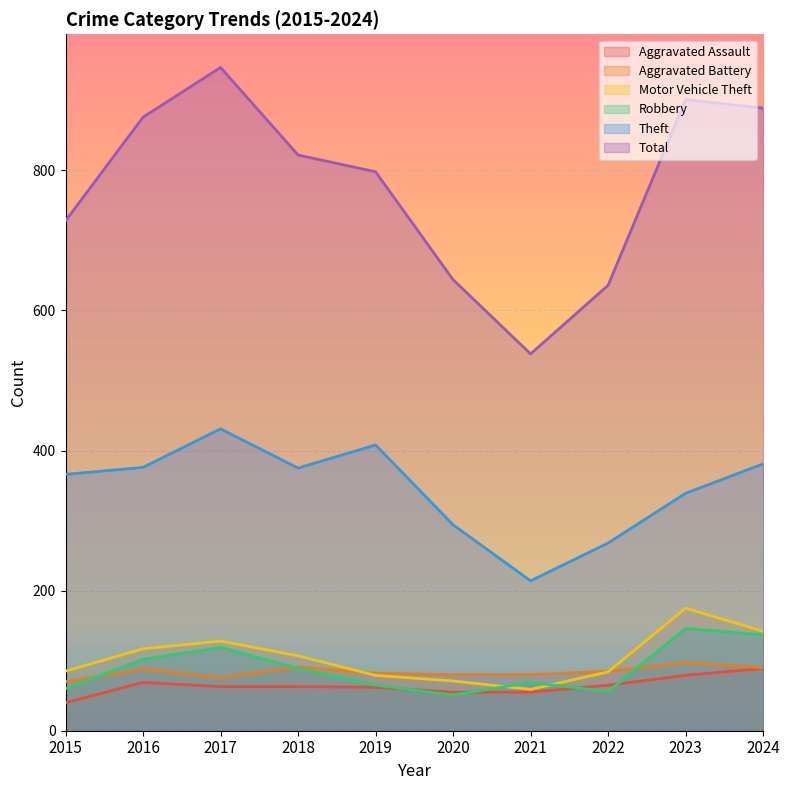

True or false: Robbery has a value of 22 at 2019.

False